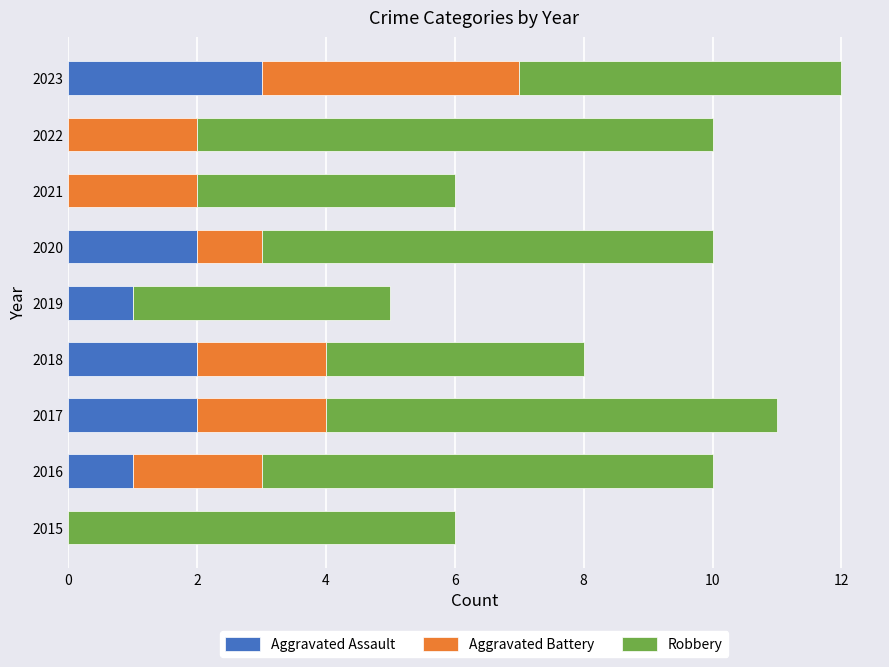

What is the total value across all series at 2016?

10